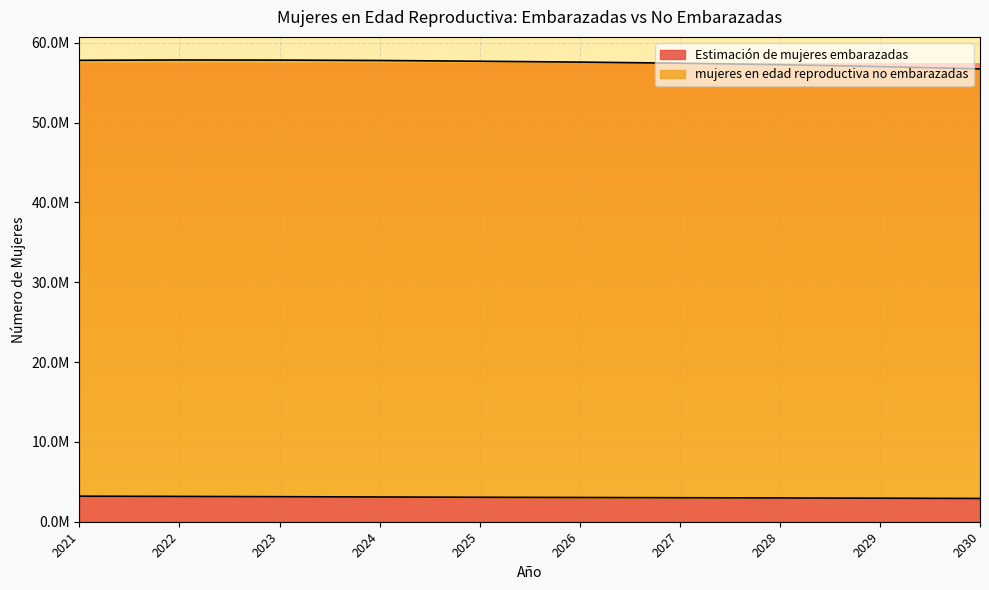

True or false: Estimación de mujeres embarazadas and mujeres en edad reproductiva no embarazadas intersect in this chart.

False